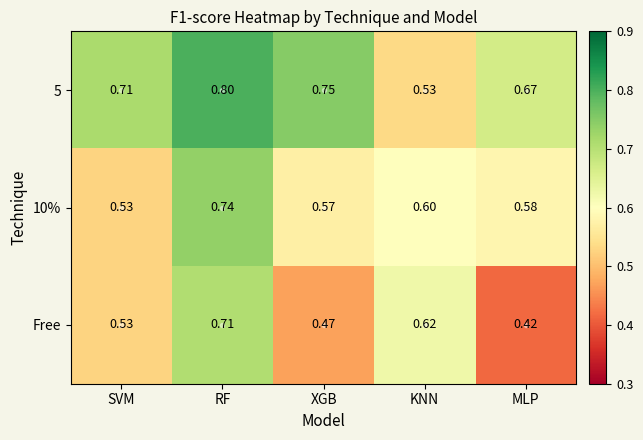

Is the value of Free at XGB greater than the value of 10% at SVM?

No